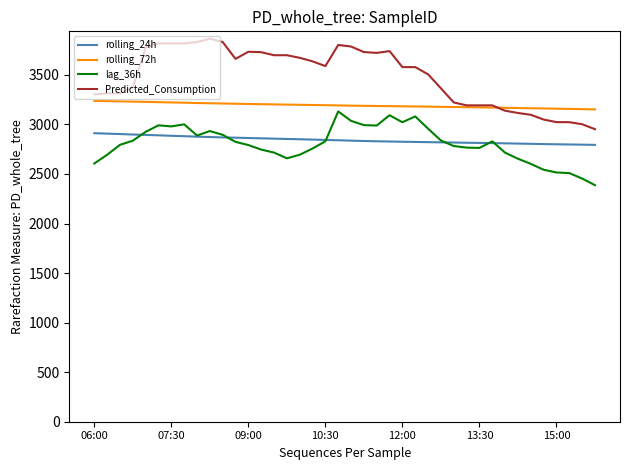

Which series has the widest spread of values?

Predicted_Consumption